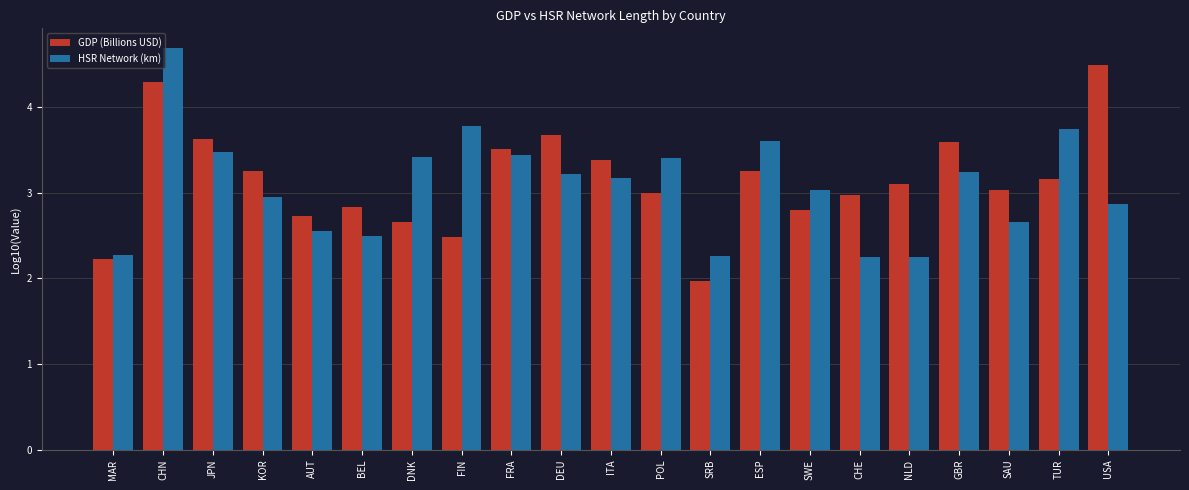

What value does the HSR Network (km) series have at NLD?

2.2